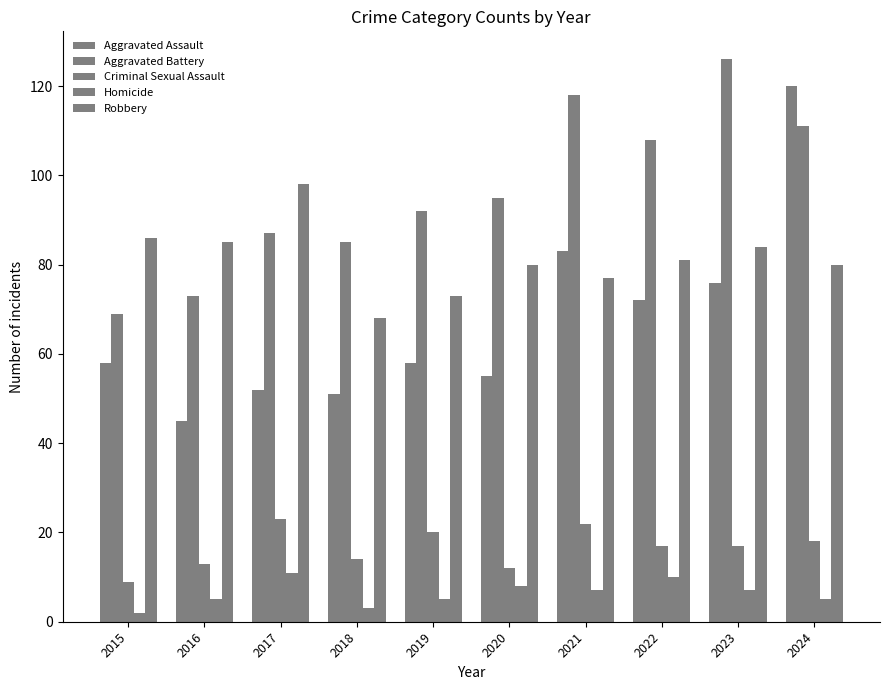

Does the chart contain any negative values?

No